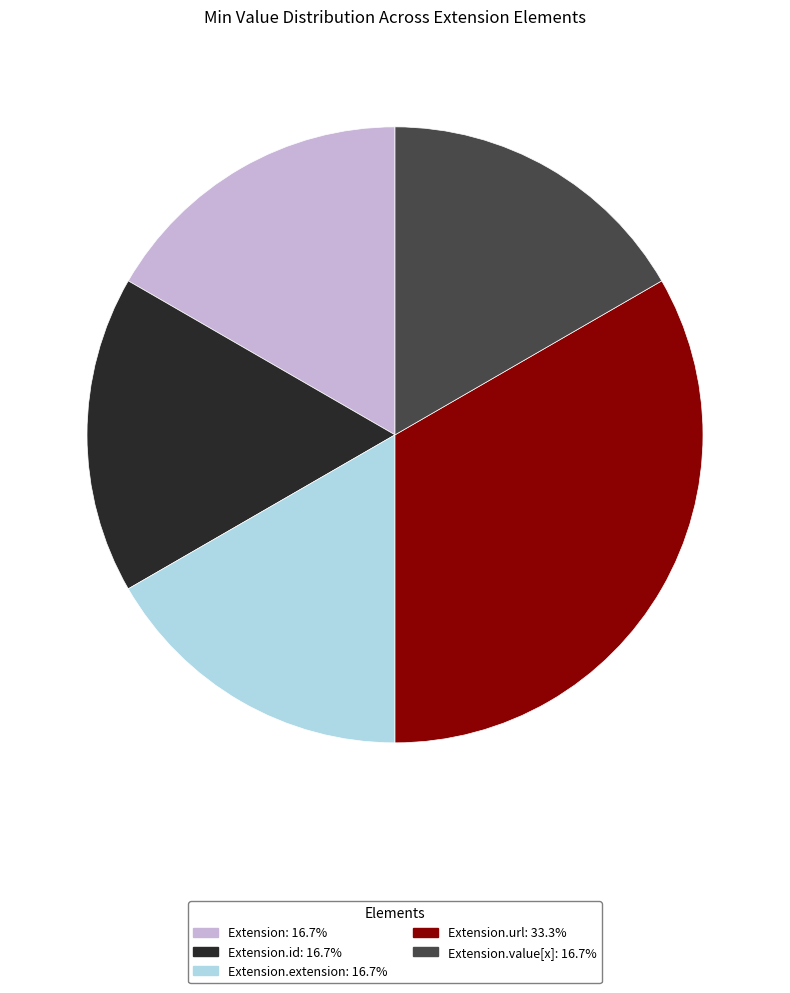

Is there any slice that represents more than half of the pie?

No